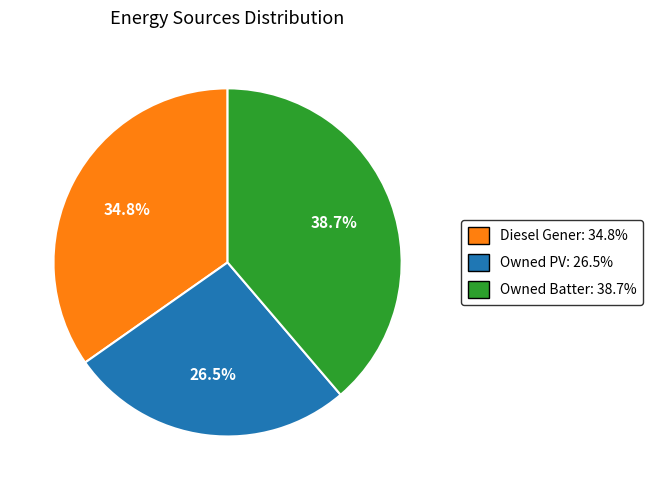

Is there a majority slice in this chart?

No